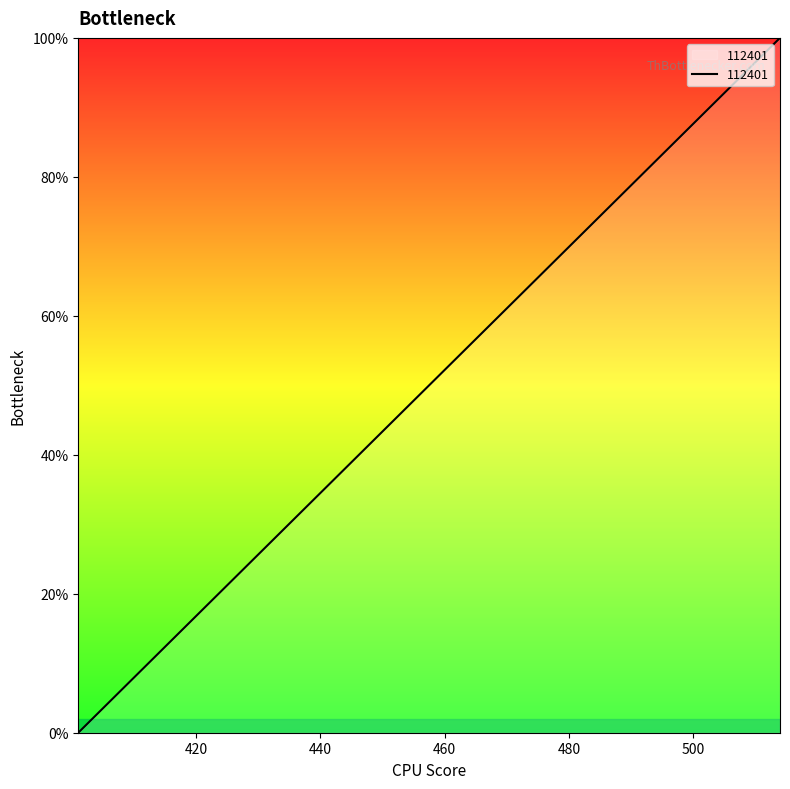

How many lines are shown in the chart?

1